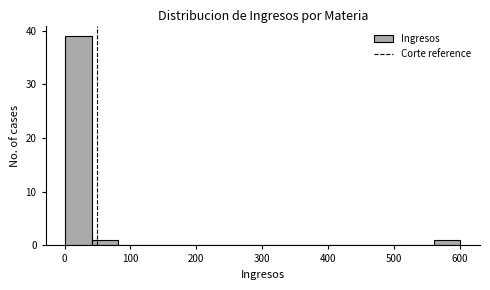

Over which range of the x-axis is the bar tallest?

1 to 41